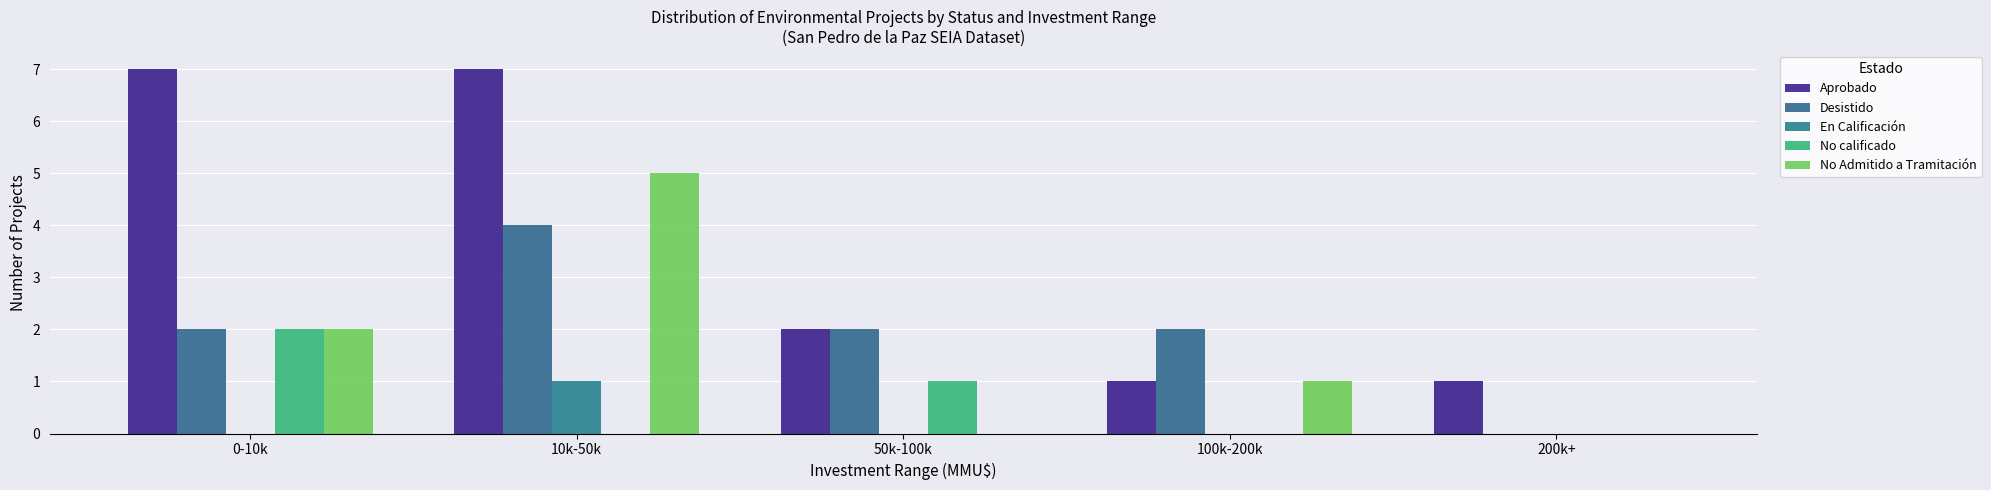

What is the lowest value of the Aprobado series?

1